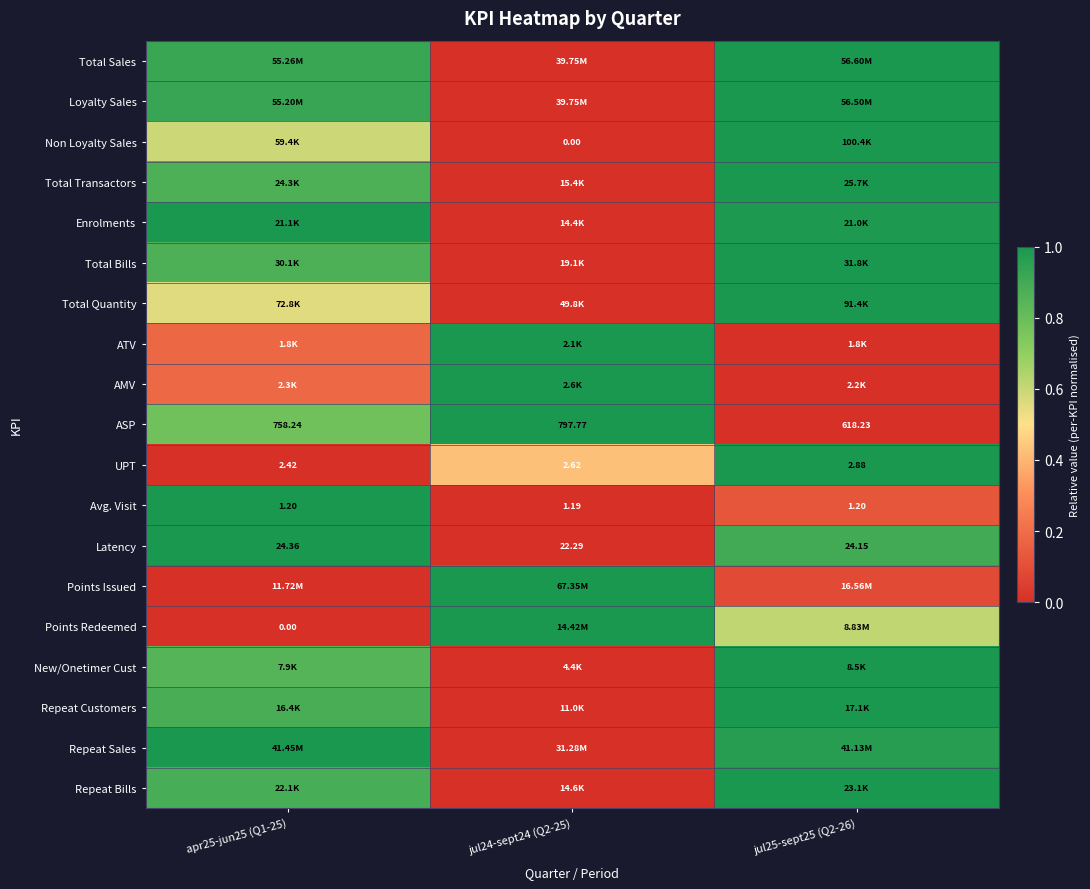

How many categories are shown in the chart?

3